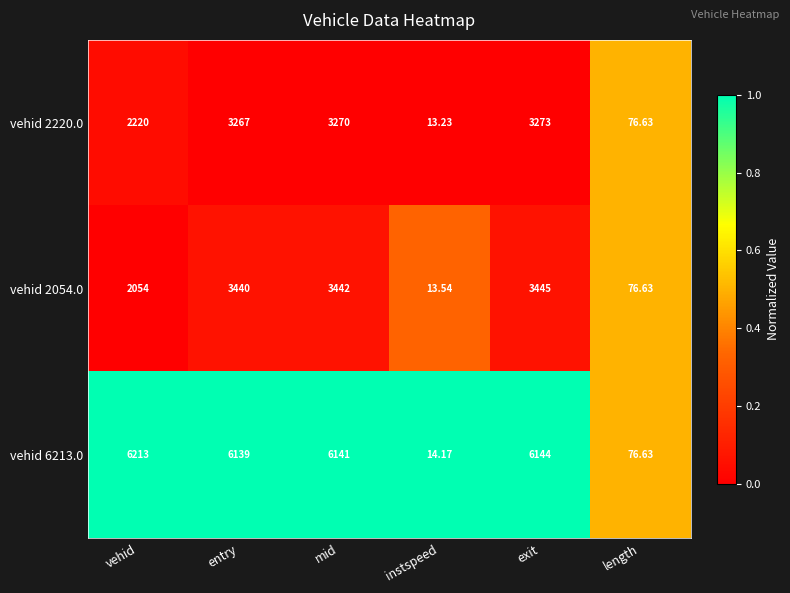

At which label does vehid 6213.0 first exceed 6141?

vehid